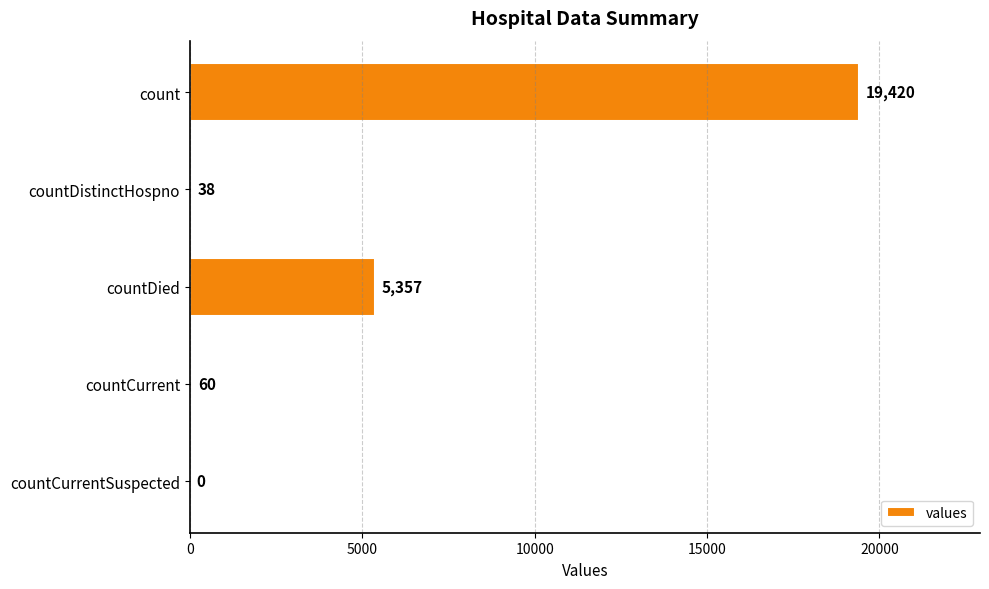

The value at countCurrentSuspected is 0. True or false?

True